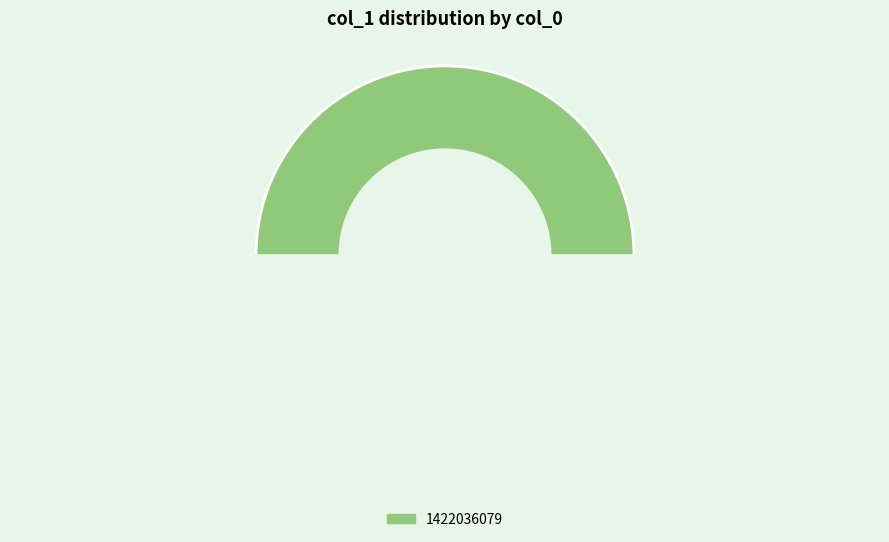

The 1421791281 slice represents 7% of the pie. True or false?

False